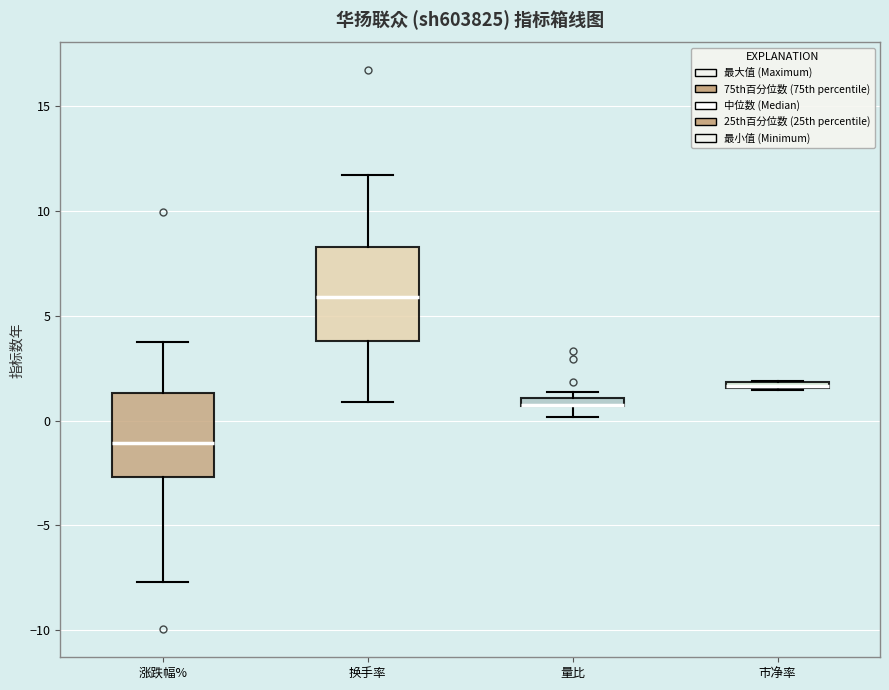

Where does the median line of the box for 涨跌幅% sit on the y-axis? The values are not printed on the chart, so give them approximately, as read against the axis.

-1.0